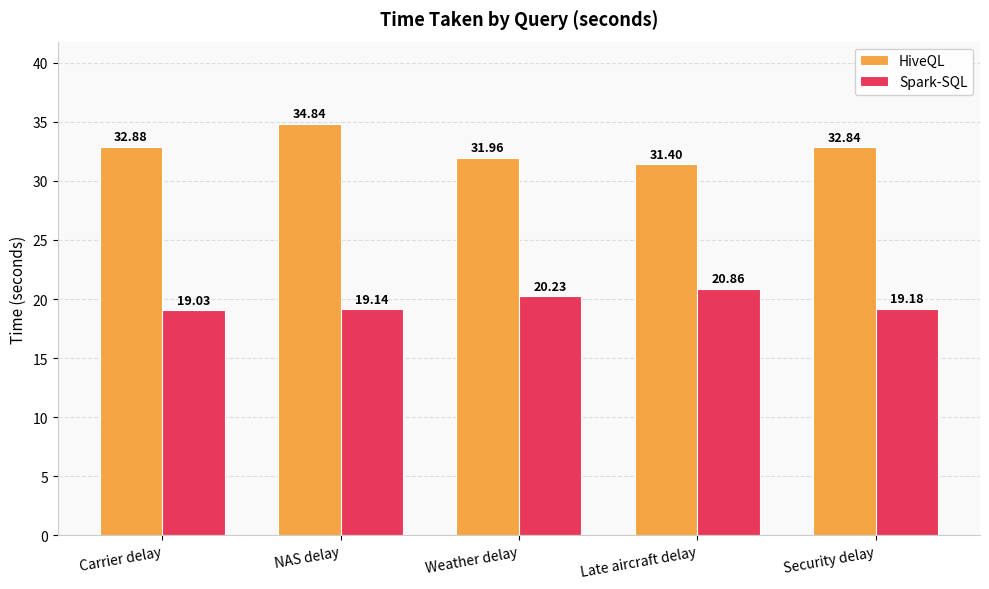

What is the difference between the highest and lowest values at NAS delay?

15.7